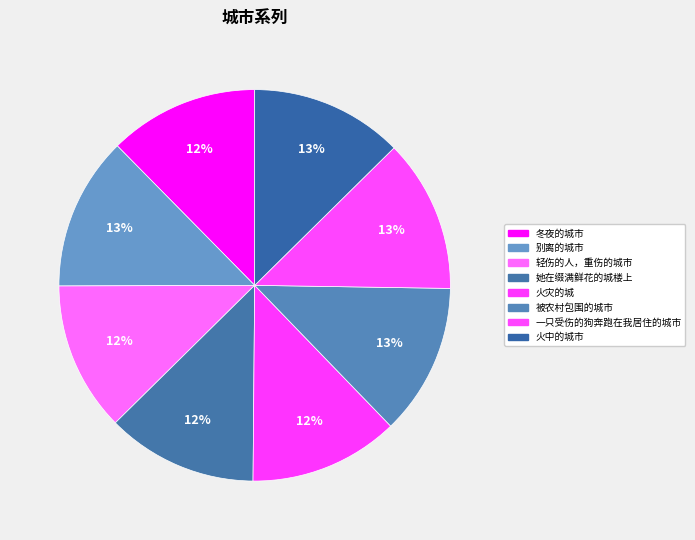

To the nearest percent, what percentage of the pie is 她在缀满鲜花的城楼上?

12%